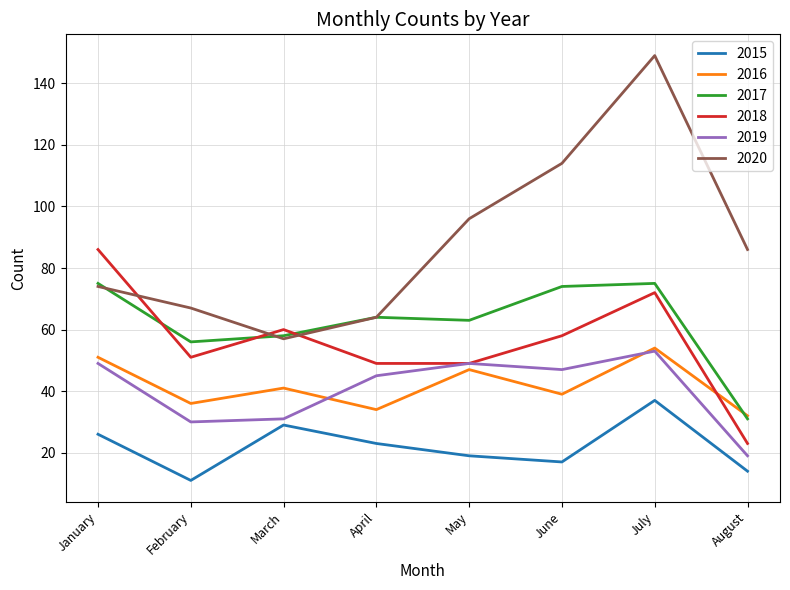

Reading left to right, transcribe all the data shown in this chart.

2015: 26	11	29	23	19	17	37	14
2016: 51	36	41	34	47	39	54	32
2017: 75	56	58	64	63	74	75	31
2018: 86	51	60	49	49	58	72	23
2019: 49	30	31	45	49	47	53	19
2020: 74	67	57	64	96	114	149	86